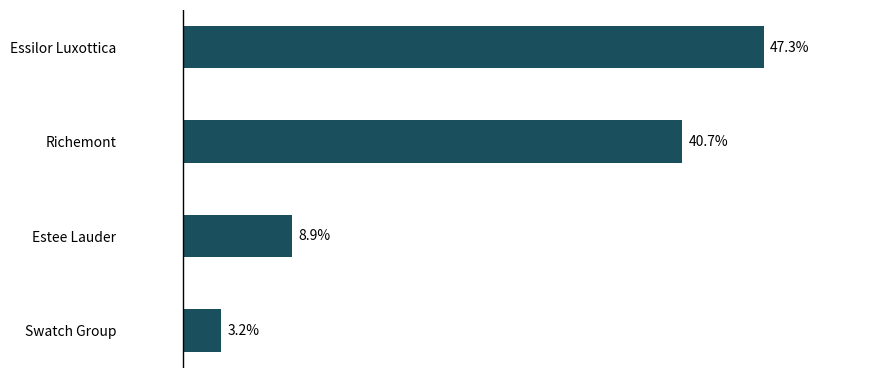

Which label corresponds to the largest value in the chart?

Essilor Luxottica